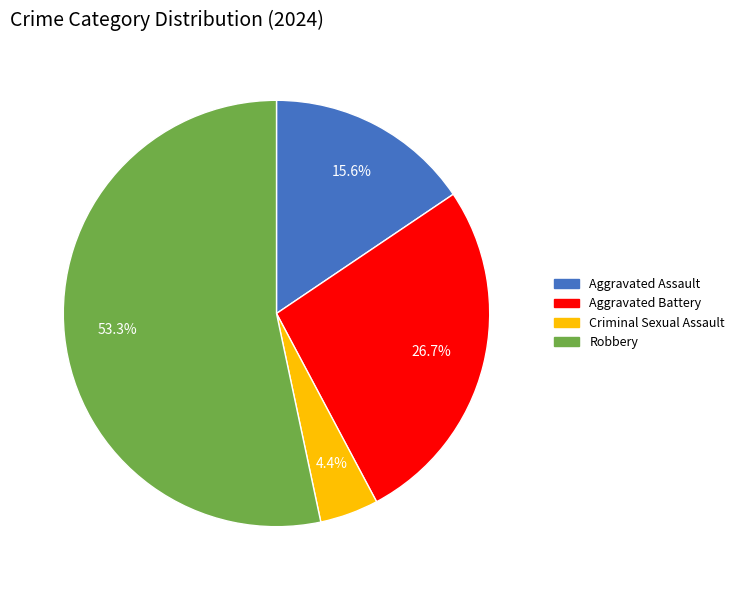

How many segments does this pie chart have?

4